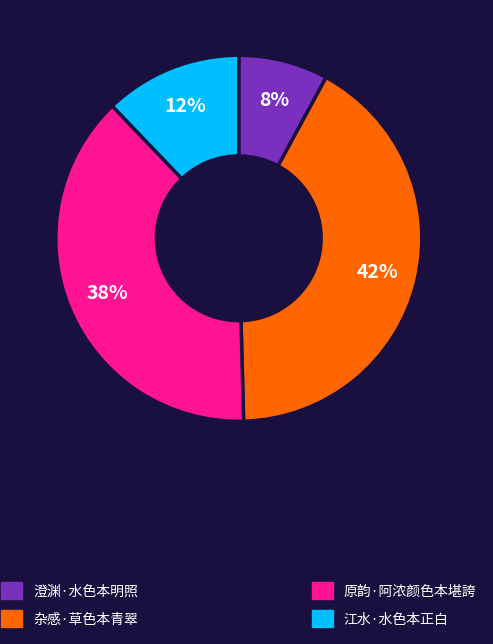

To the nearest percent, what is the average slice percentage?

25%